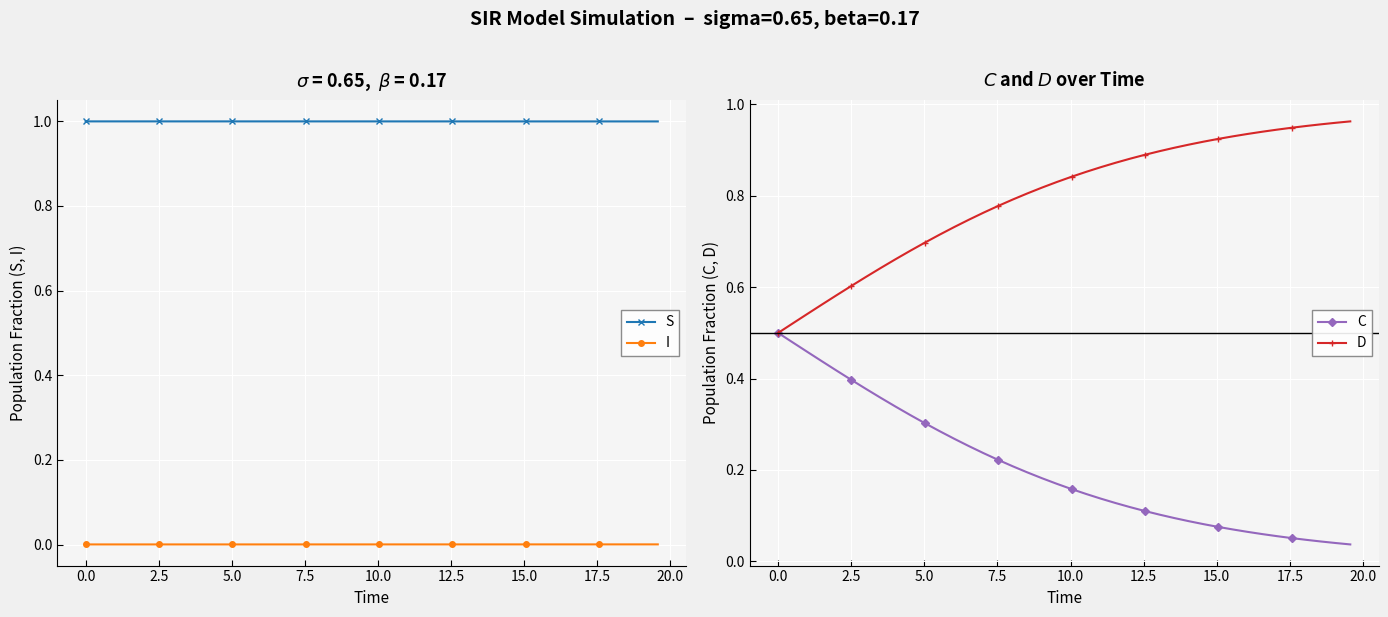

True or false: I and S intersect in this chart.

False